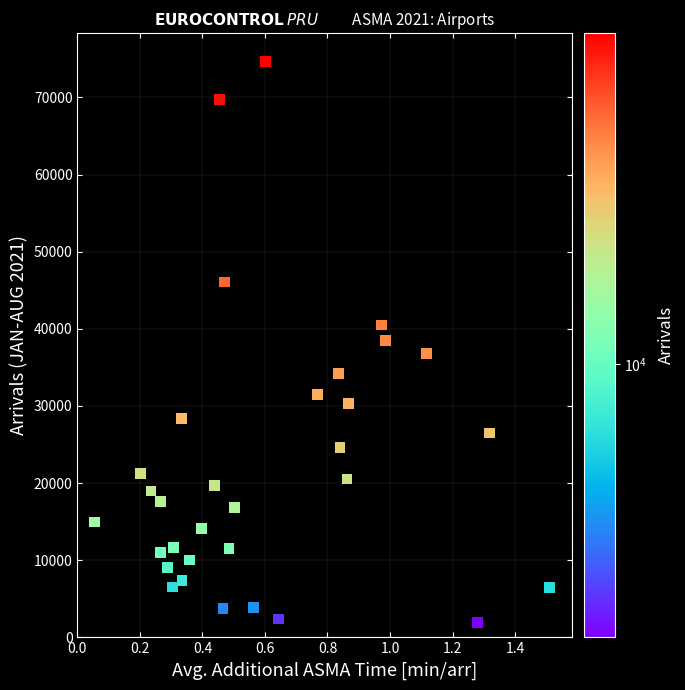

What is the range of Y values (max minus min)?

72770